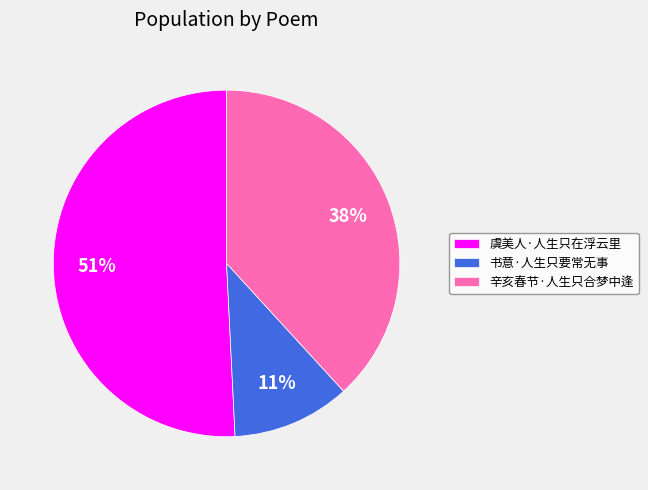

To the nearest percent, what is the difference between the largest and smallest slice percentages?

40%